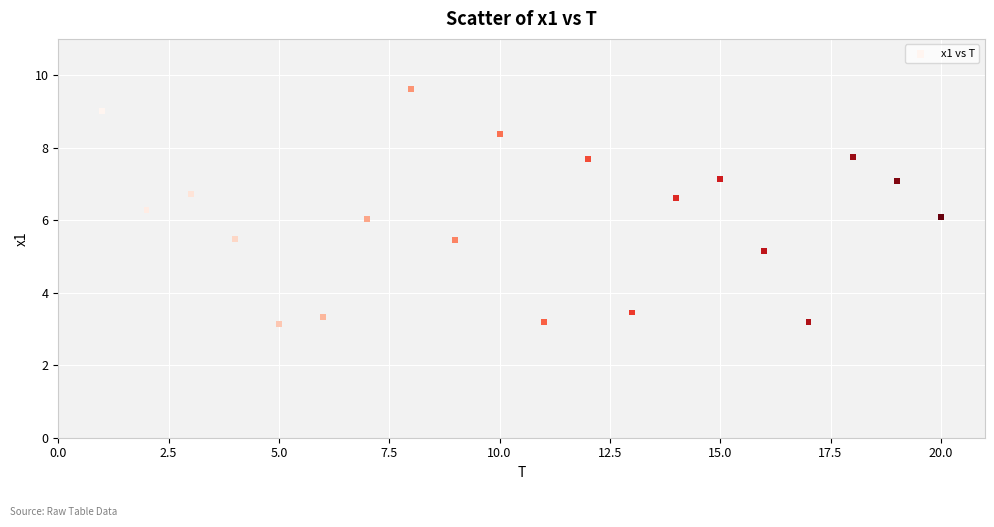

What is the range of Y values (max minus min)?

6.5